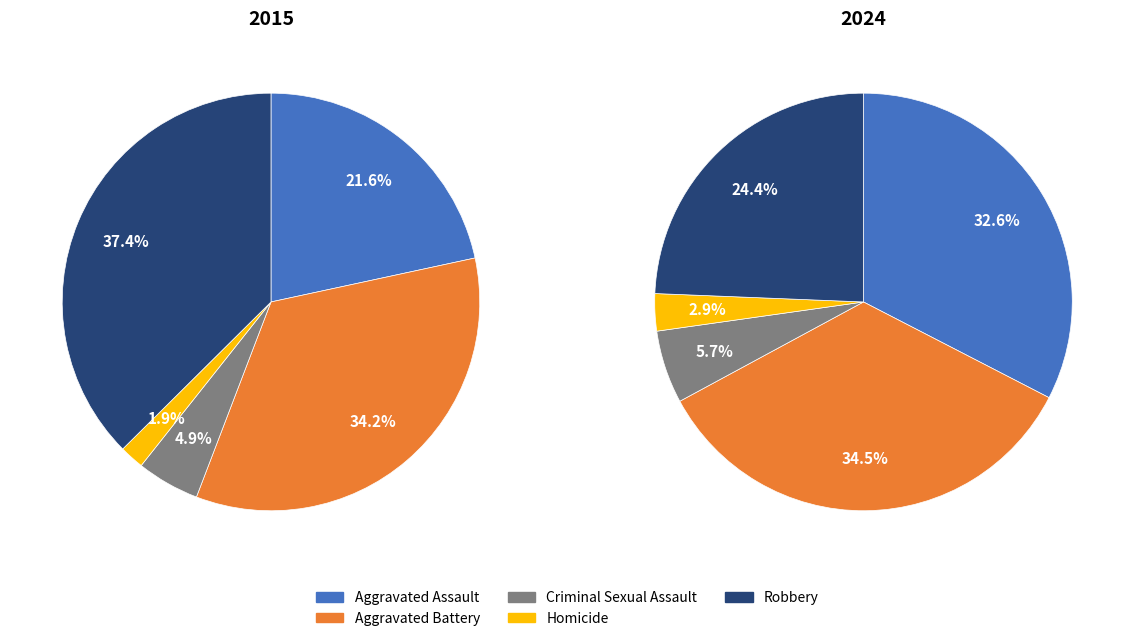

To the nearest percent, what is the combined percentage of Aggravated Assault and Homicide?

35%